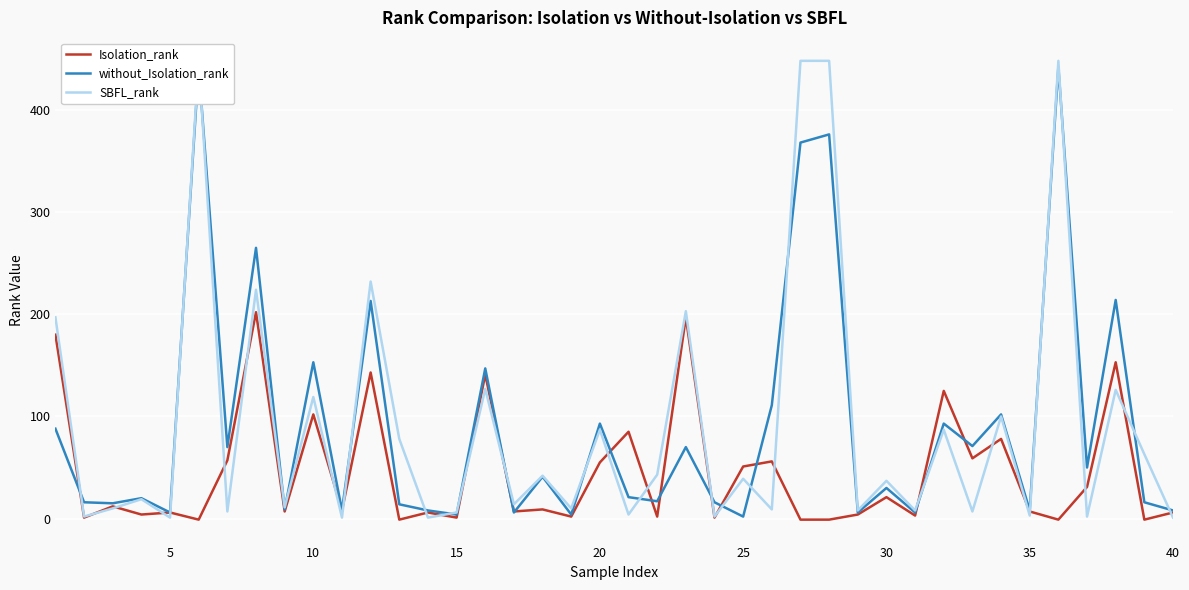

What is the average value of the Isolation_rank series?

45